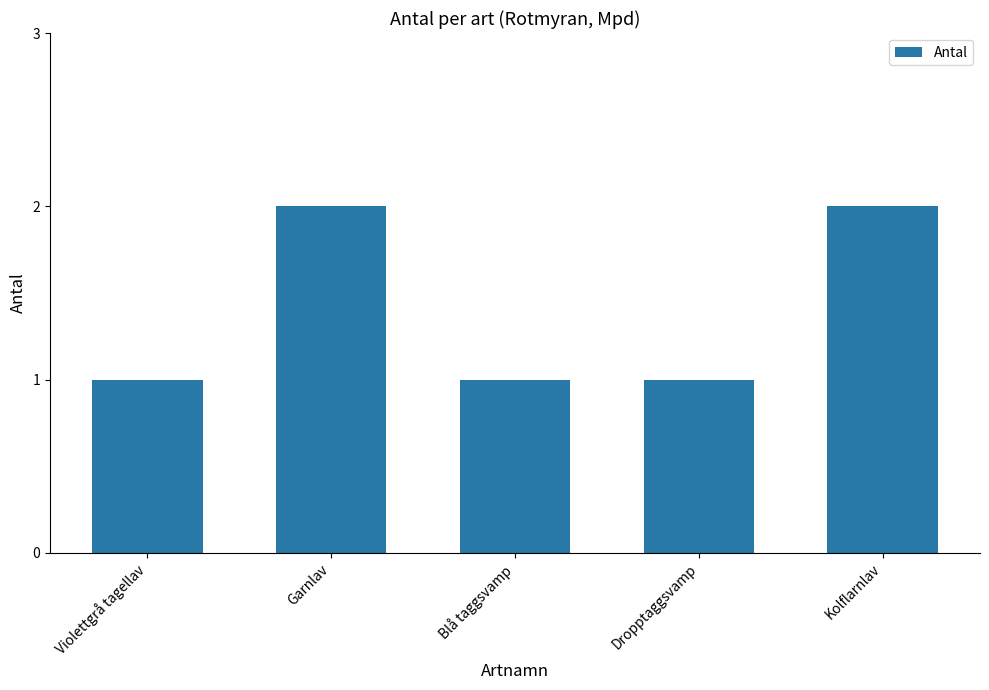

What is the maximum value shown in the chart?

2